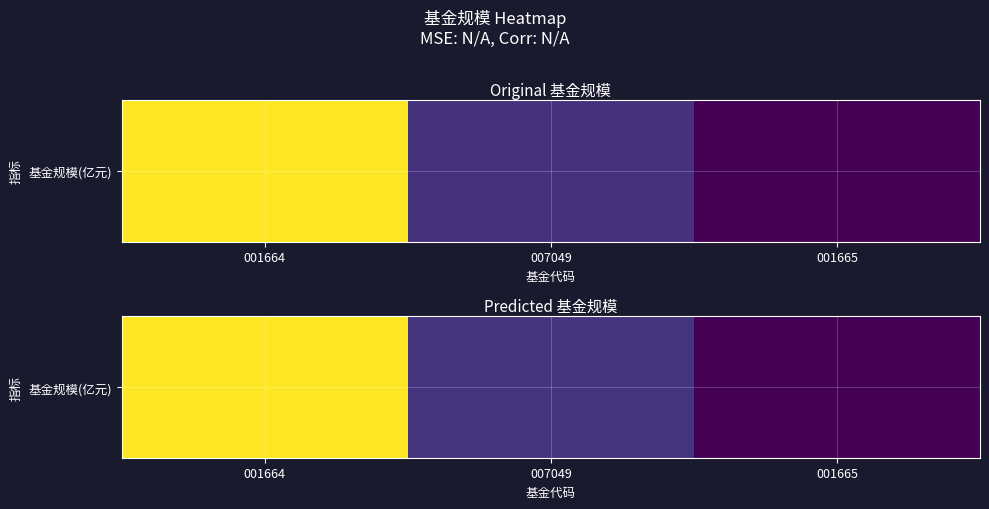

What is the difference between the second highest and minimum values?

0.5